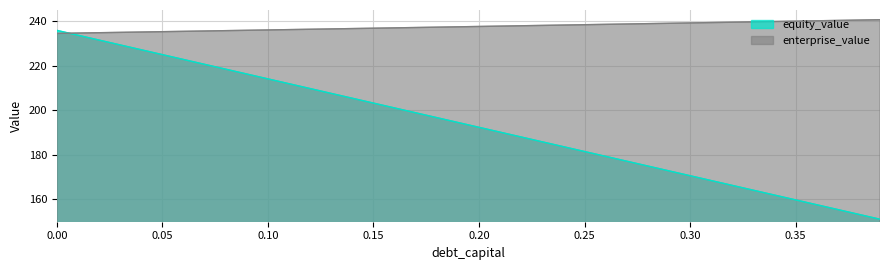

Reading right to left, what are all the values shown in this chart?

equity_value: 0.39=151.1	0.38=153.3	0.37=155.5	0.36=157.6	0.35=159.8	0.34=162.0	0.33=164.1	0.32=166.3	0.31=168.5	0.3=170.6	0.29=172.8	0.28=175.0	0.27=177.2	0.26=179.3	0.25=181.5	0.24=183.7	0.23=185.8	0.22=188.0	0.21=190.2	0.2=192.4	0.19=194.5	0.18=196.7	0.17=198.9	0.16=201.0	0.15=203.2	0.14=205.4	0.13=207.6	0.12=209.7	0.11=211.9	0.1=214.1	0.09=216.3	0.08=218.4	0.07=220.6	0.06=222.8	0.05=225.0	0.04=227.1	0.03=229.3	0.02=231.5	0.01=233.7	0.0=235.8
enterprise_value: 0.39=240.6	0.38=240.5	0.37=240.3	0.36=240.2	0.35=240.0	0.34=239.8	0.33=239.7	0.32=239.5	0.31=239.4	0.3=239.2	0.29=239.0	0.28=238.9	0.27=238.7	0.26=238.6	0.25=238.4	0.24=238.2	0.23=238.1	0.22=237.9	0.21=237.8	0.2=237.6	0.19=237.5	0.18=237.3	0.17=237.1	0.16=237.0	0.15=236.8	0.14=236.7	0.13=236.5	0.12=236.4	0.11=236.2	0.1=236.0	0.09=235.9	0.08=235.7	0.07=235.6	0.06=235.4	0.05=235.3	0.04=235.1	0.03=235.0	0.02=234.8	0.01=234.7	0.0=234.5